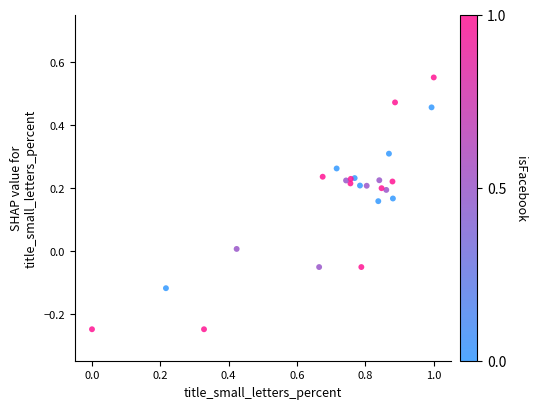

What is the range of Y values (max minus min)?

0.8